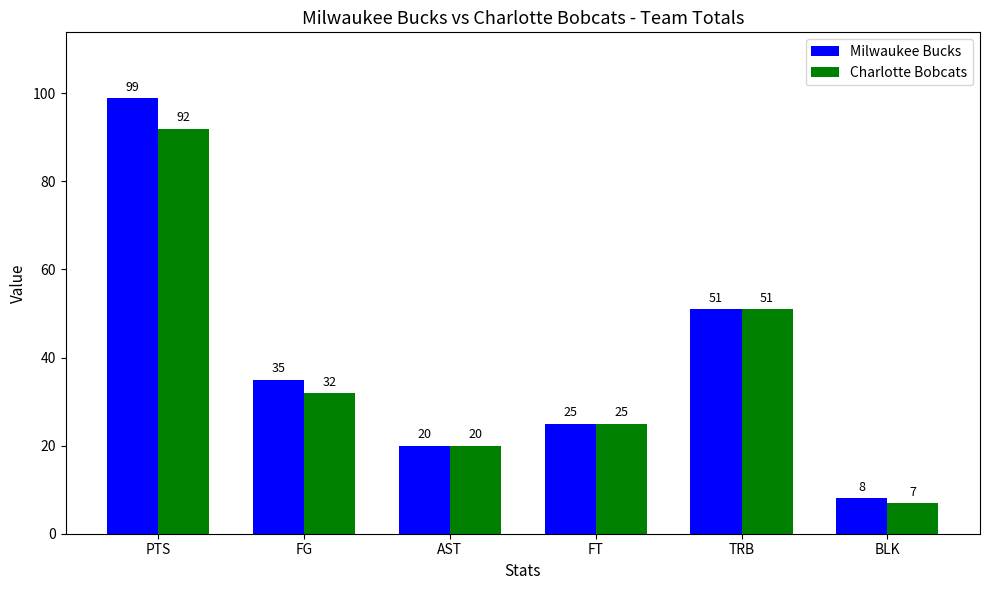

The value of Milwaukee Bucks at PTS is 150. True or false?

False